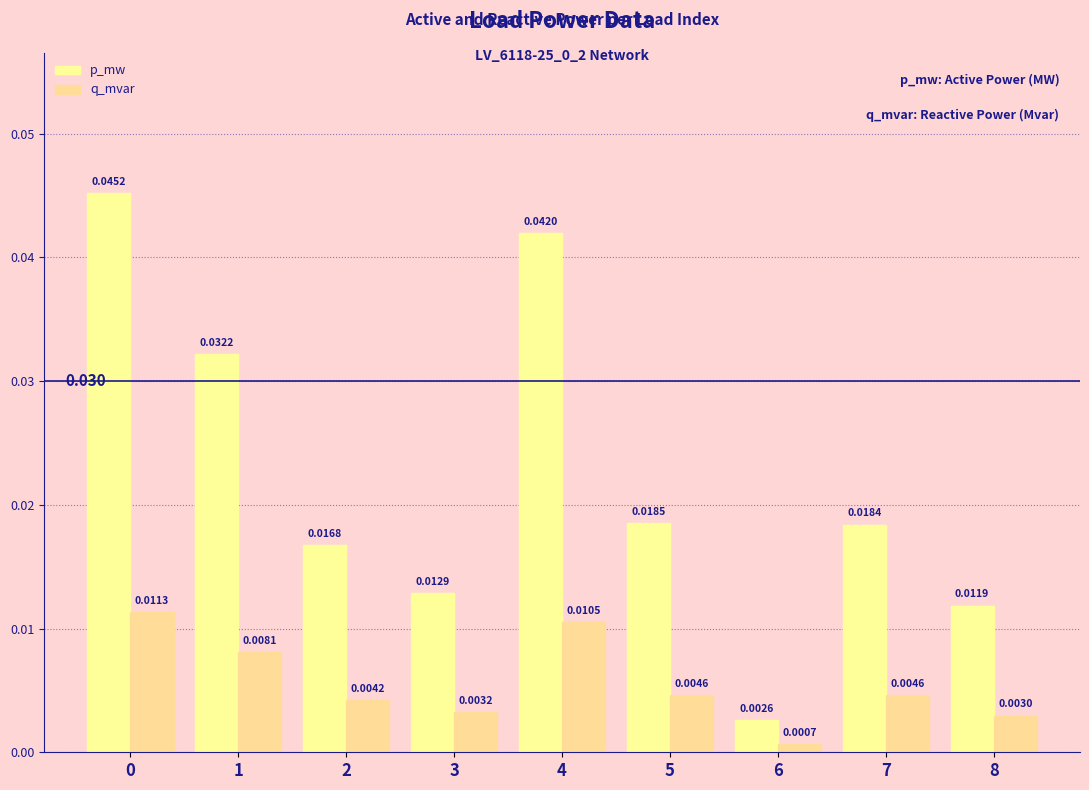

True or false: q_mvar has a value of 0.0 at 6.

True